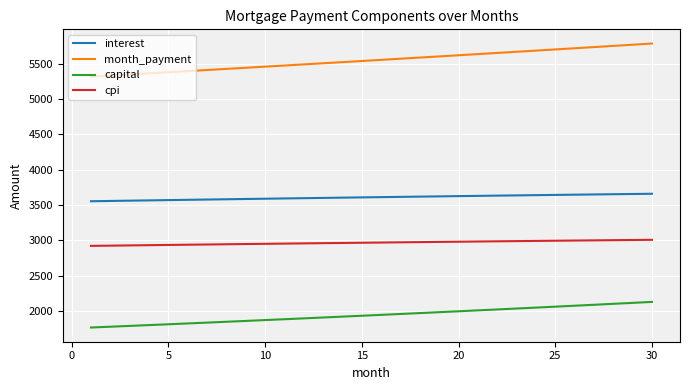

True or false: cpi and interest intersect in this chart.

False